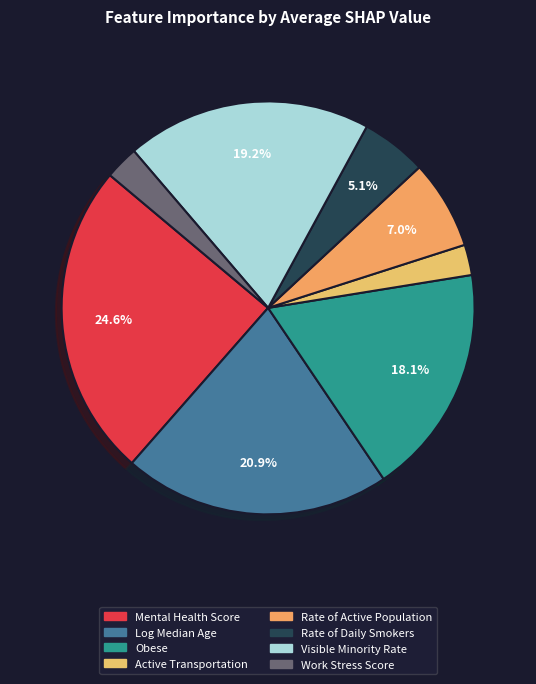

Which category has the smallest portion of the pie?

Active Transportation